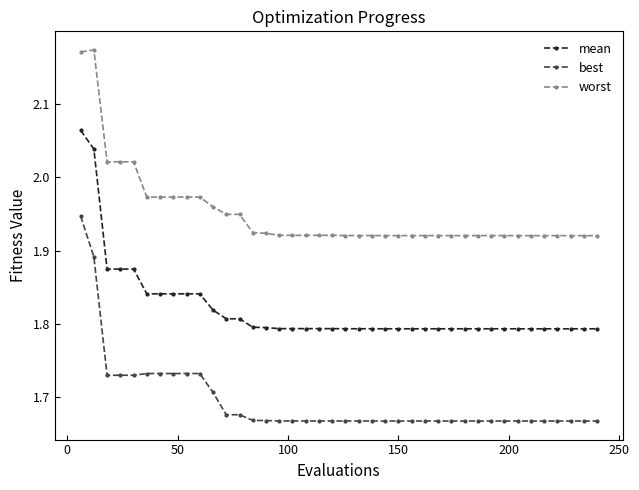

True or false: best and worst intersect in this chart.

False